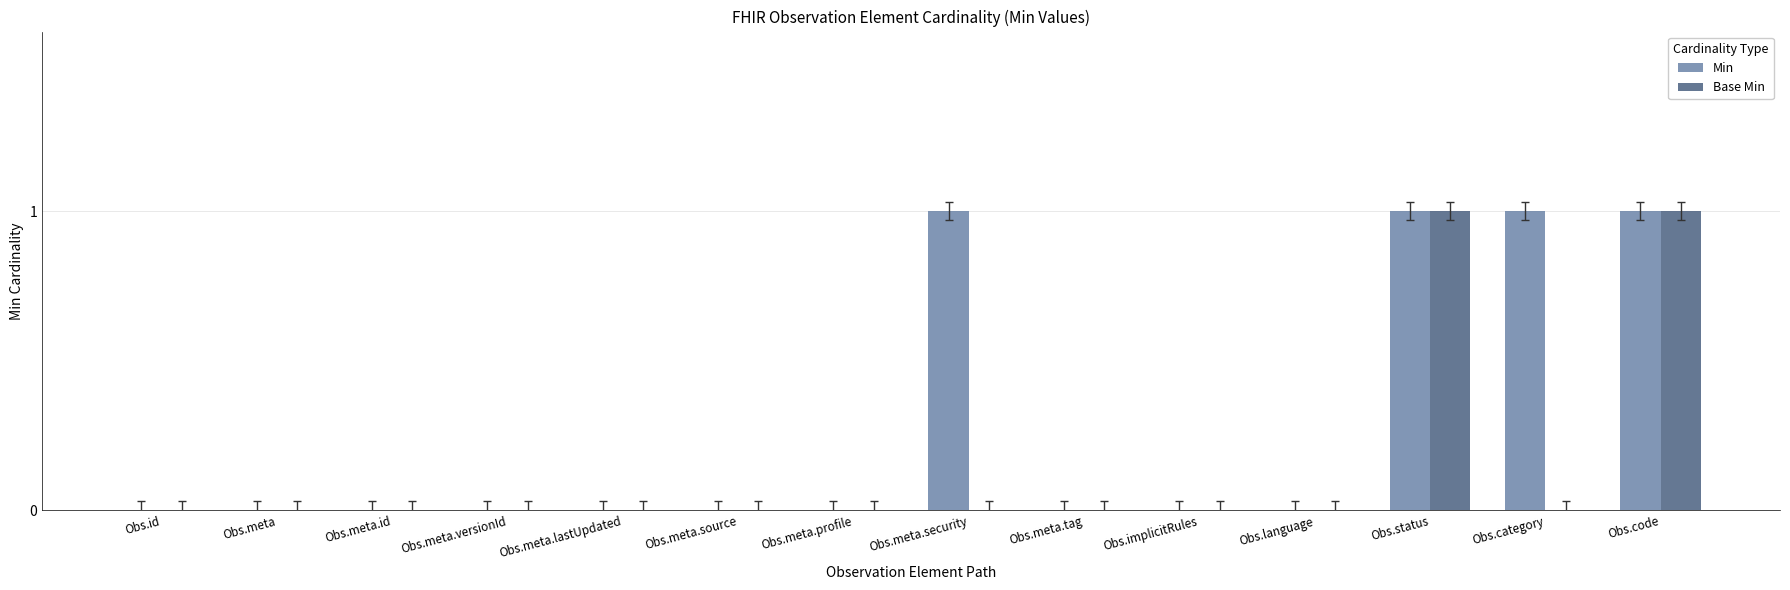

Reading right to left, list all the values displayed in this chart.

Min: Obs.code=1	Obs.category=1	Obs.status=1	Obs.language=0	Obs.implicitRules=0	Obs.meta.tag=0	Obs.meta.security=1	Obs.meta.profile=0	Obs.meta.source=0	Obs.meta.lastUpdated=0	Obs.meta.versionId=0	Obs.meta.id=0	Obs.meta=0	Obs.id=0
Base Min: Obs.code=1	Obs.category=0	Obs.status=1	Obs.language=0	Obs.implicitRules=0	Obs.meta.tag=0	Obs.meta.security=0	Obs.meta.profile=0	Obs.meta.source=0	Obs.meta.lastUpdated=0	Obs.meta.versionId=0	Obs.meta.id=0	Obs.meta=0	Obs.id=0